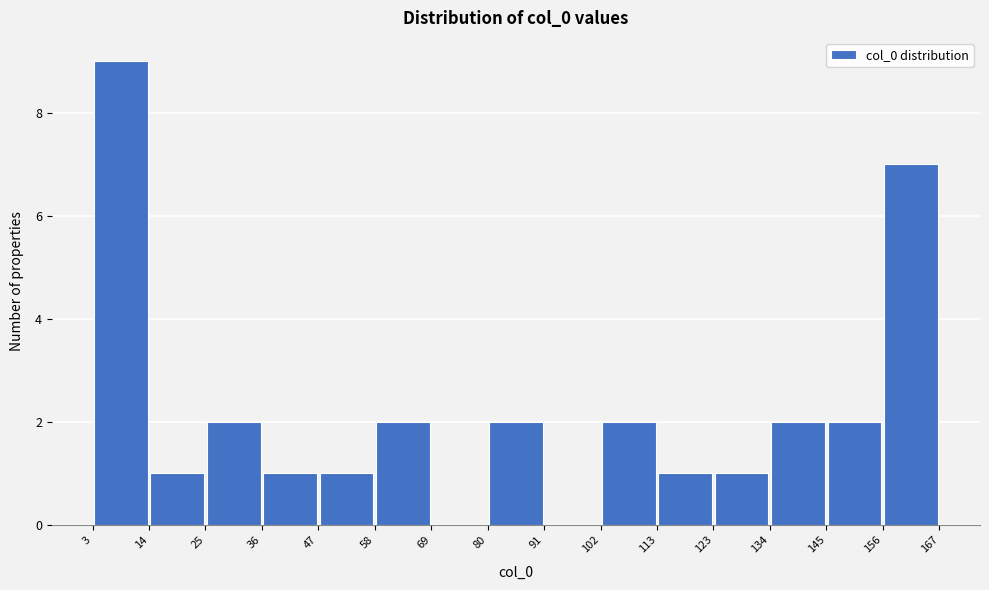

How tall is the bar that spans 58 to 69 on the x-axis? The values are not printed on the chart, so give them approximately, as read against the axis.

2